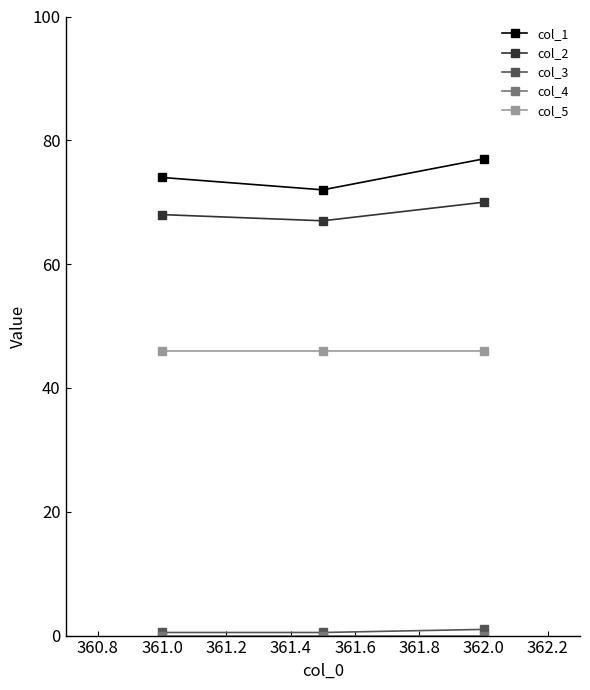

What is the value of the col_5 point at the 3rd from the left?

46.0